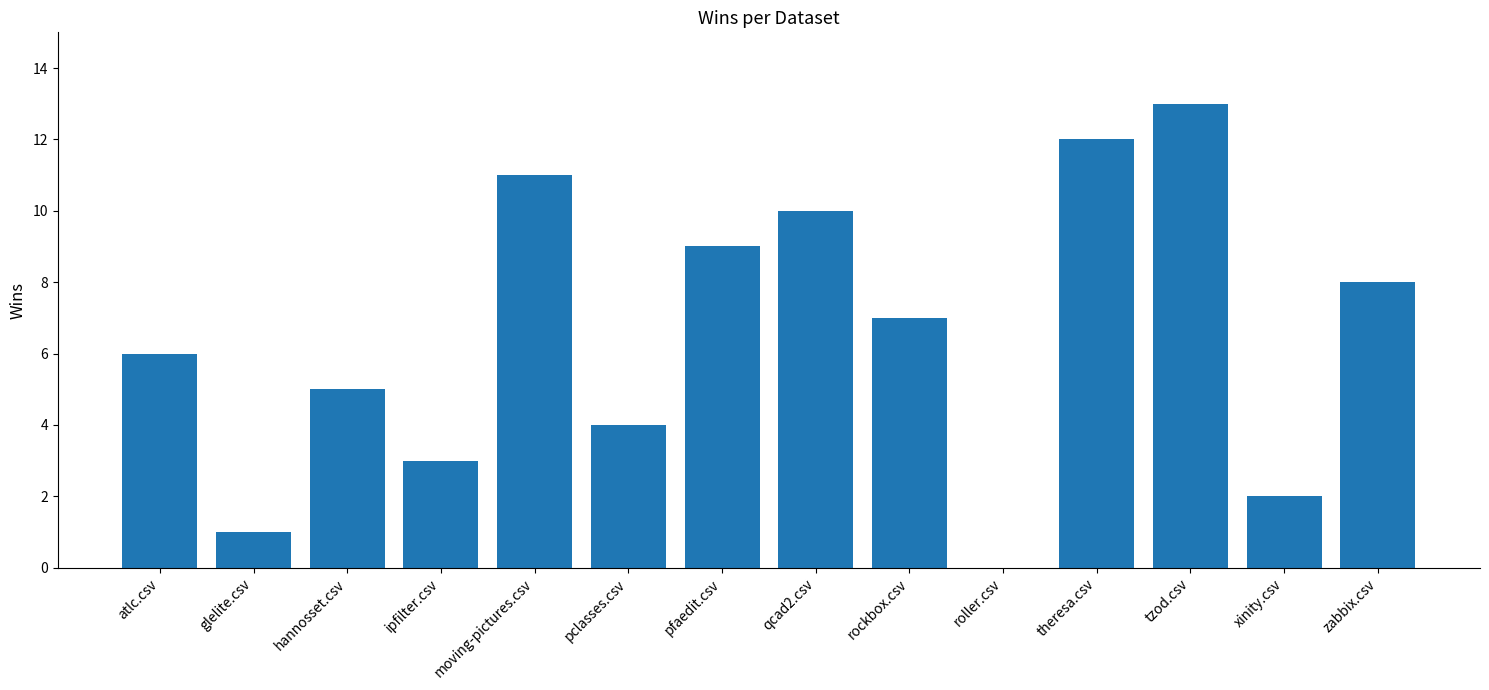

Which label corresponds to the largest value in the chart?

tzod.csv